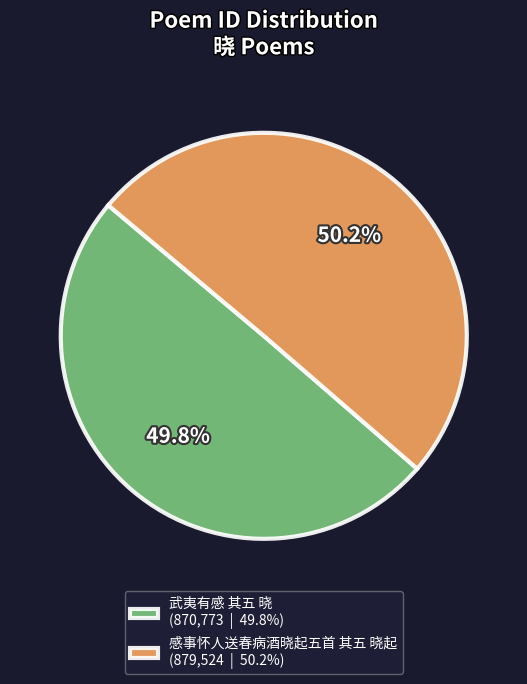

True or false: 武夷有感 其五 晓 accounts for 63% of the total.

False